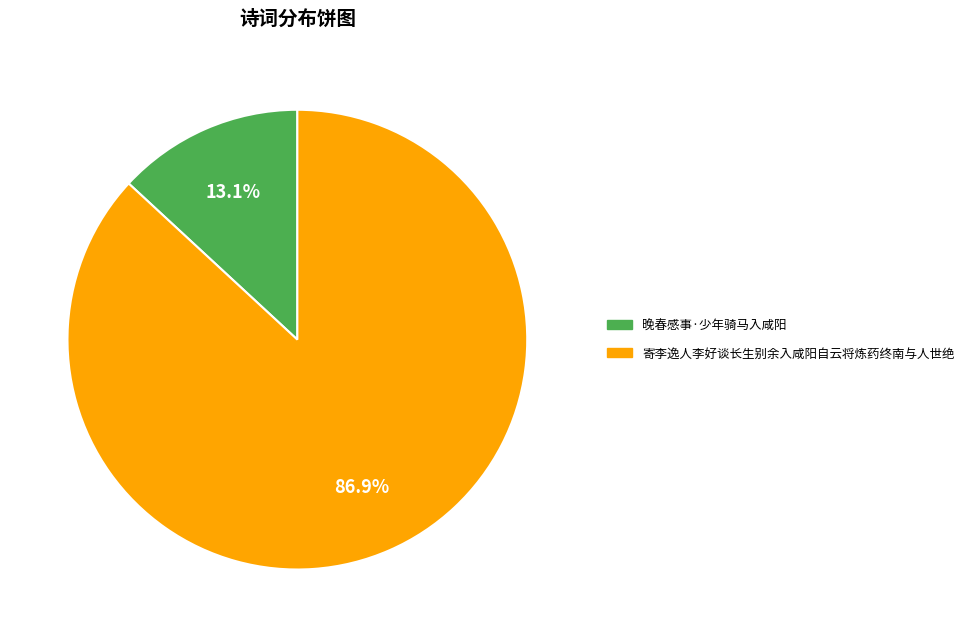

Which has a higher value, 寄李逸人李好谈长生别余入咸阳自云将炼药终南与人世绝 or 晚春感事·少年骑马入咸阳?

寄李逸人李好谈长生别余入咸阳自云将炼药终南与人世绝